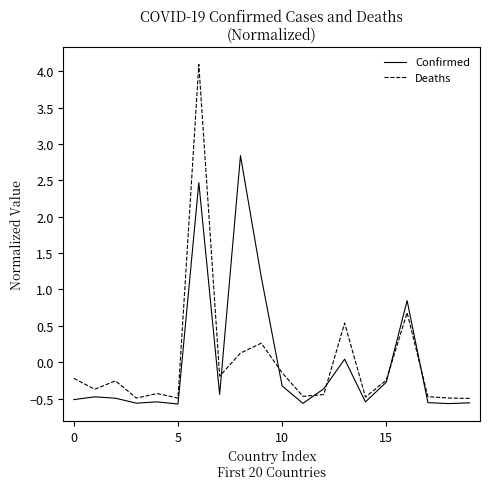

Which series ends up on top after the final intersection of Deaths and Confirmed?

Deaths